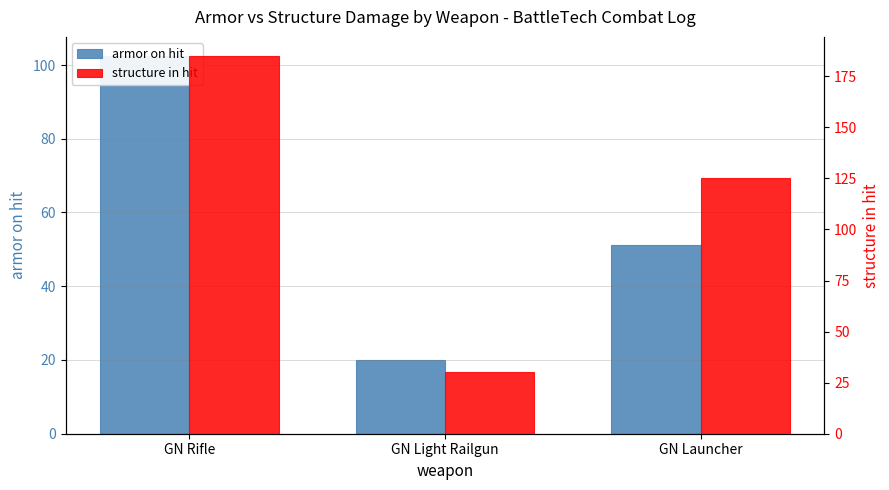

At GN Rifle, list the series in order from largest to smallest.

structure in hit, armor on hit